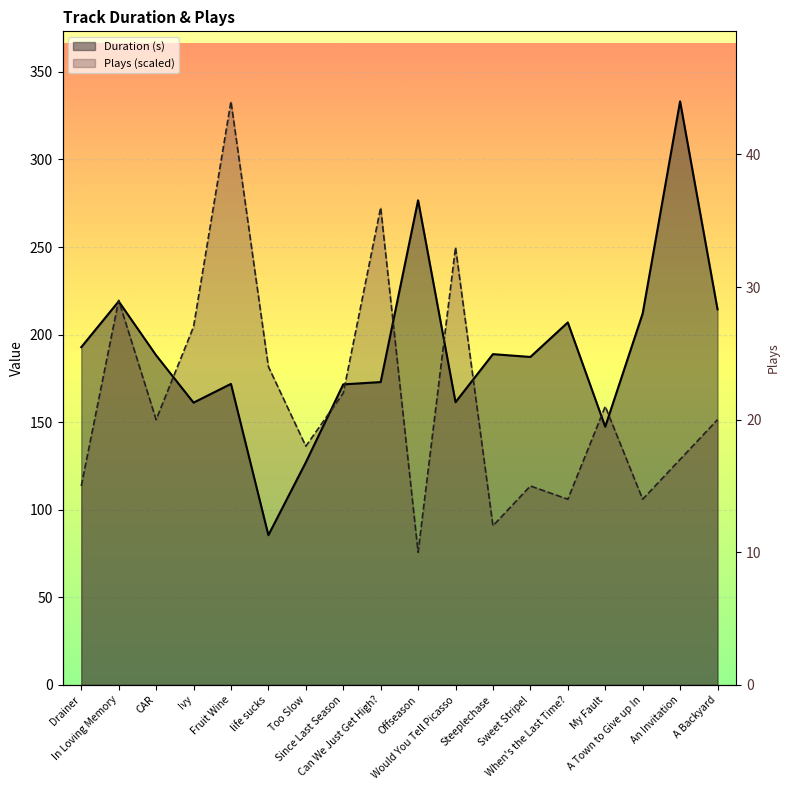

In Plays, how many points are higher than both neighbors (excluding endpoints)?

6